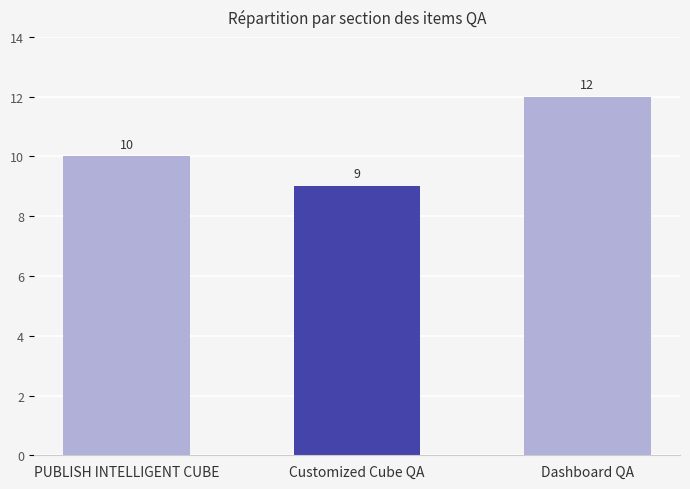

List the labels in order of value, smallest first.

Customized Cube QA, PUBLISH INTELLIGENT CUBE, Dashboard QA